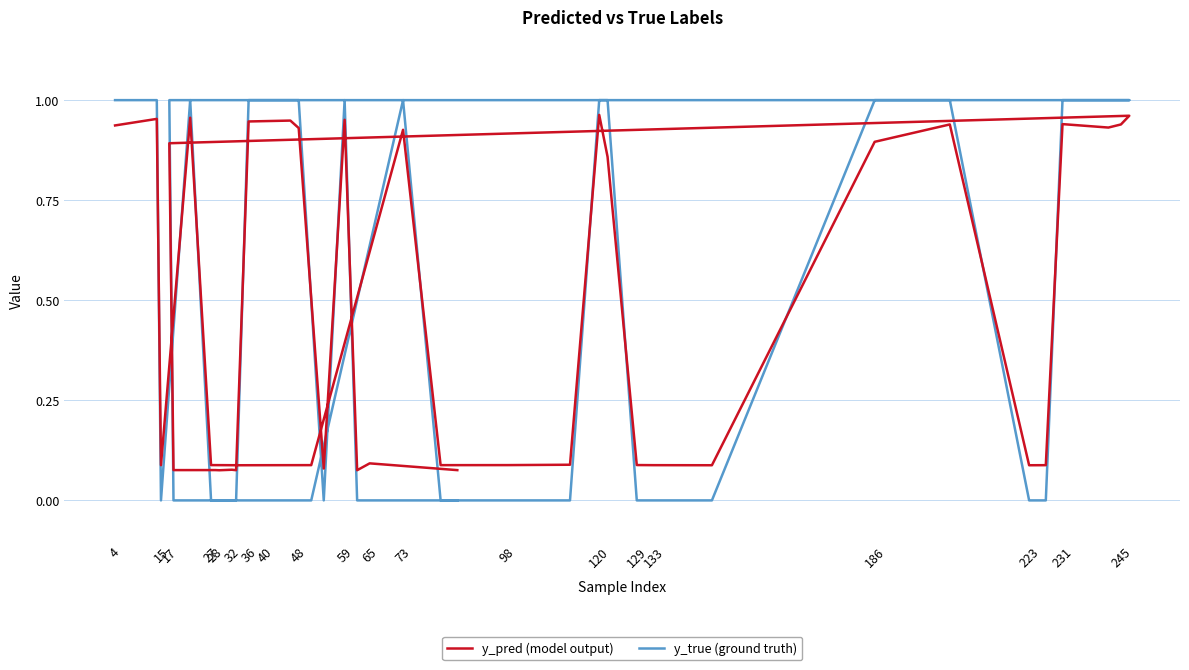

Count the number of data series in this chart.

2